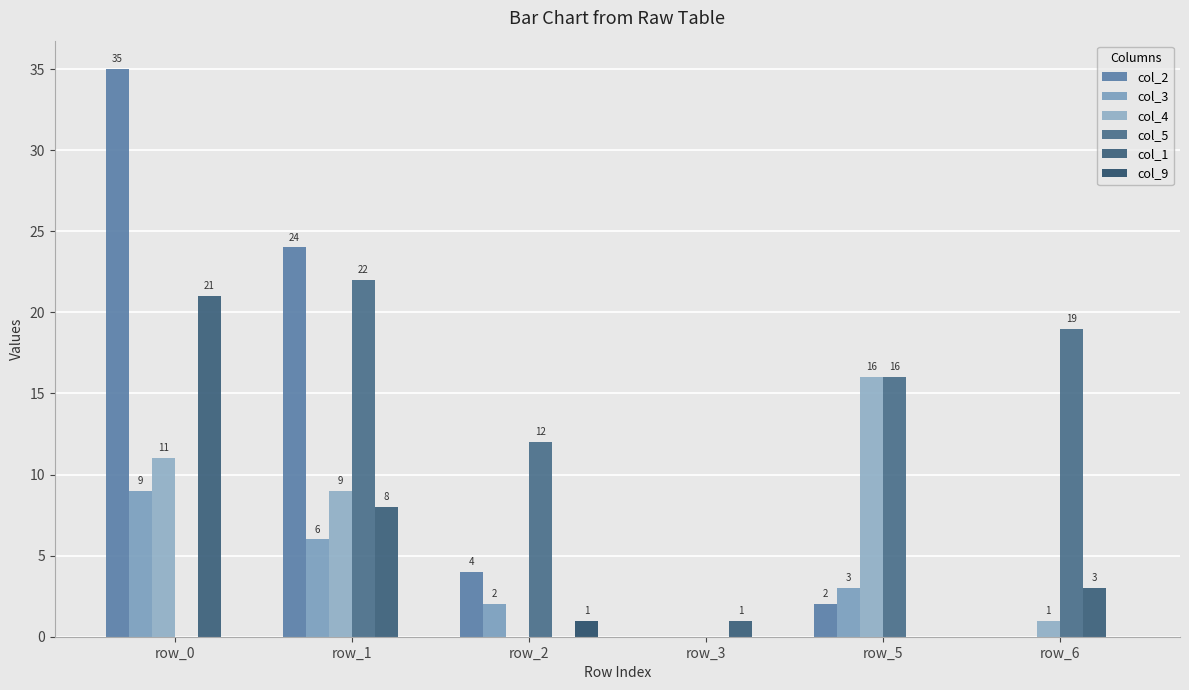

Which label corresponds to the largest value in the chart?

row_0